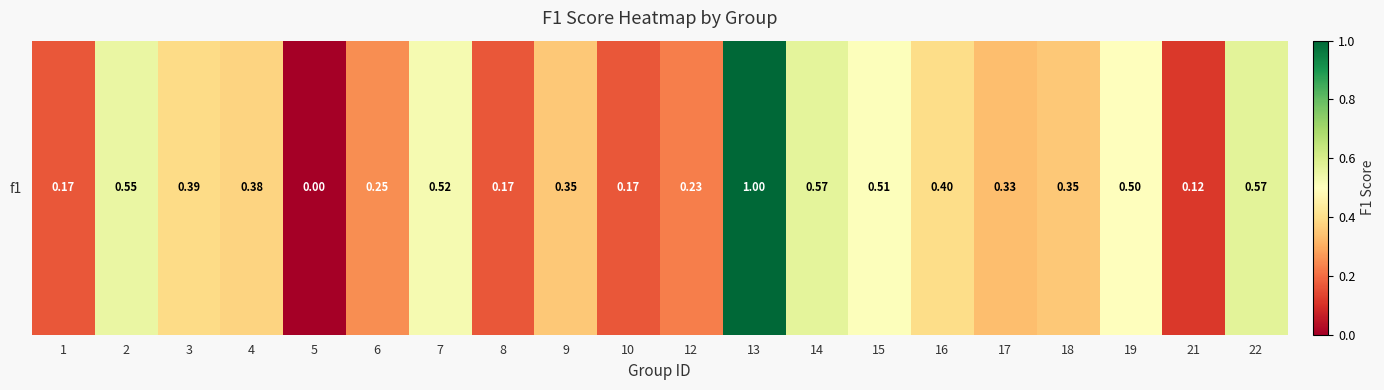

Reading left to right, transcribe all the data shown in this chart.

0.2	0.6	0.4	0.4	0.0	0.2	0.5	0.2	0.4	0.2	0.2	1.0	0.6	0.5	0.4	0.3	0.4	0.5	0.1	0.6